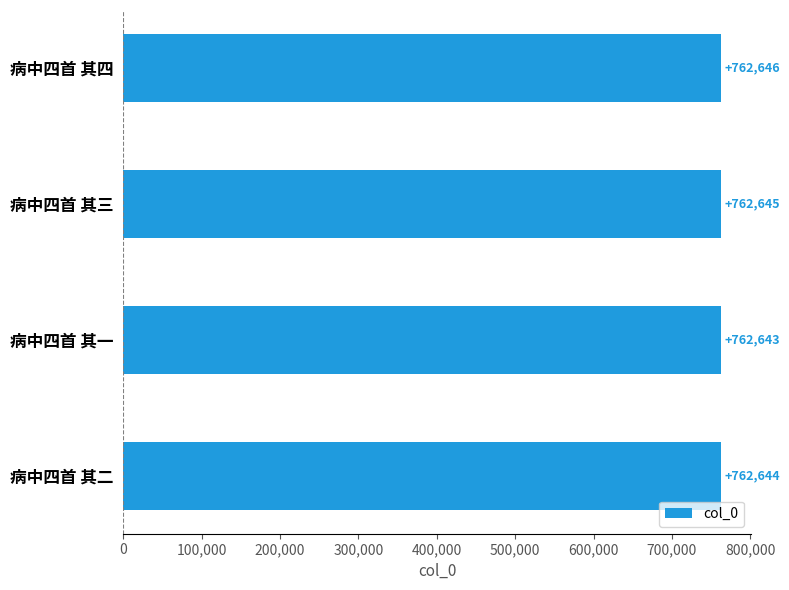

What is the difference between the maximum and minimum values?

3